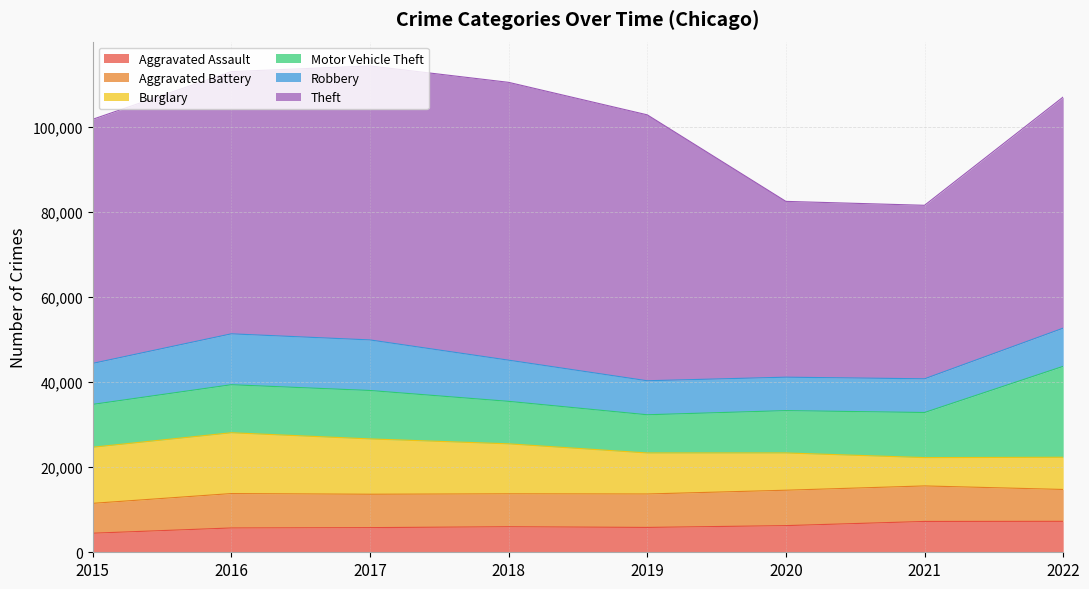

At which label is Theft closest to 53027?

2022